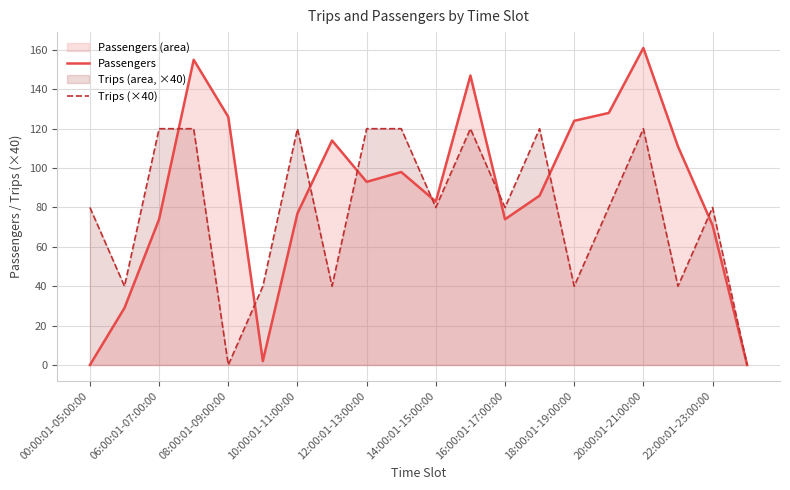

What is the total value across all series at 18:00:01-19:00:00?

164